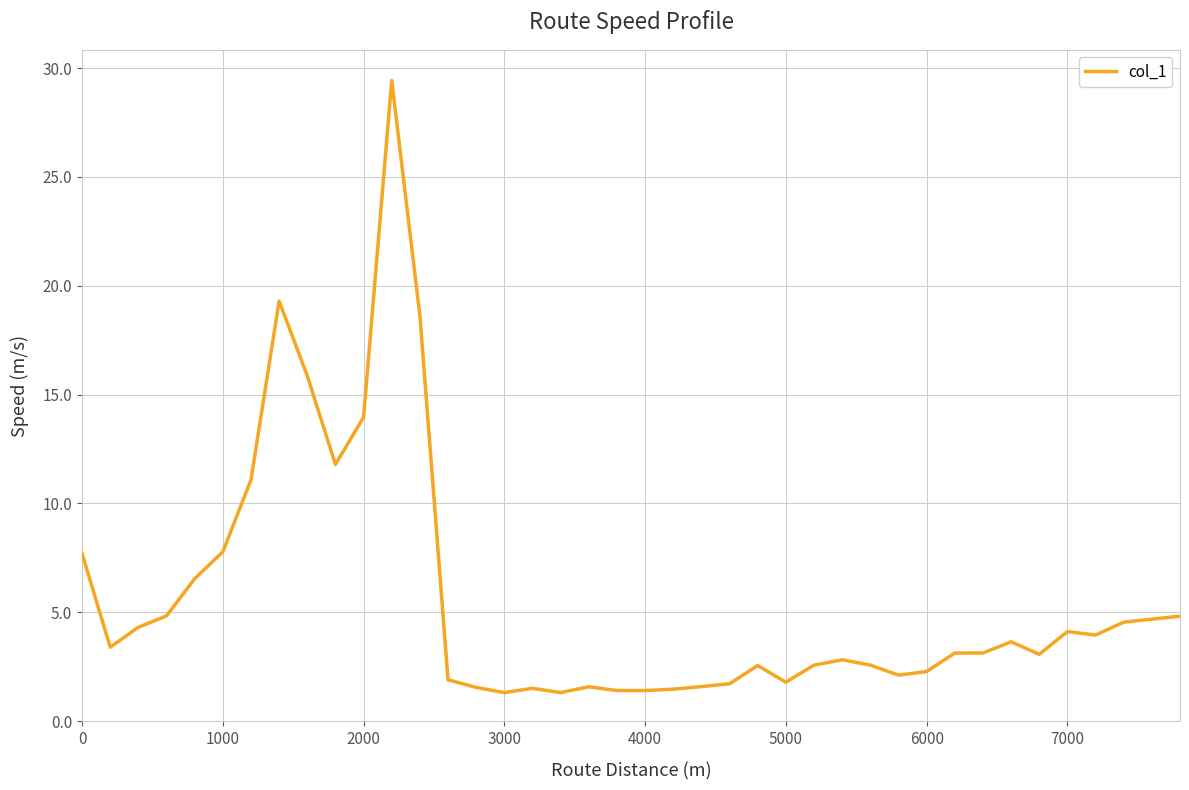

What is the greatest value displayed?

29.4